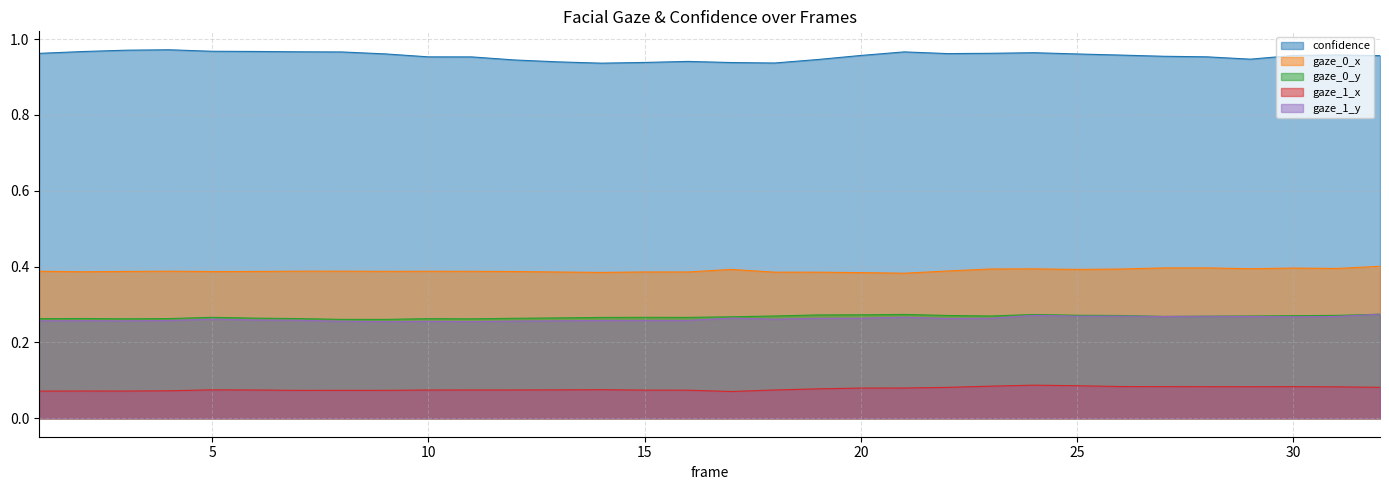

Which has a higher value, 17 or 22?

22